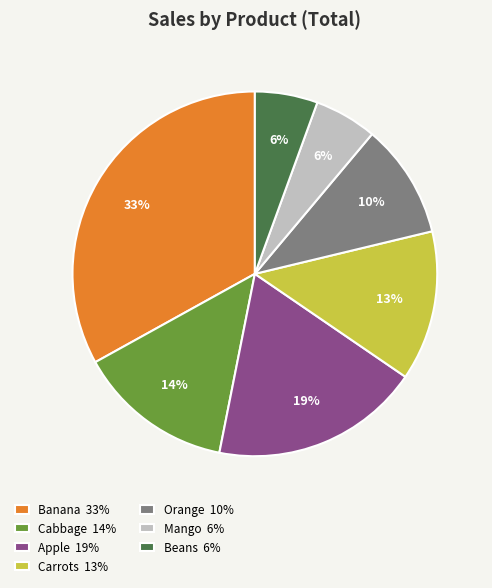

Which slice is the largest?

Banana